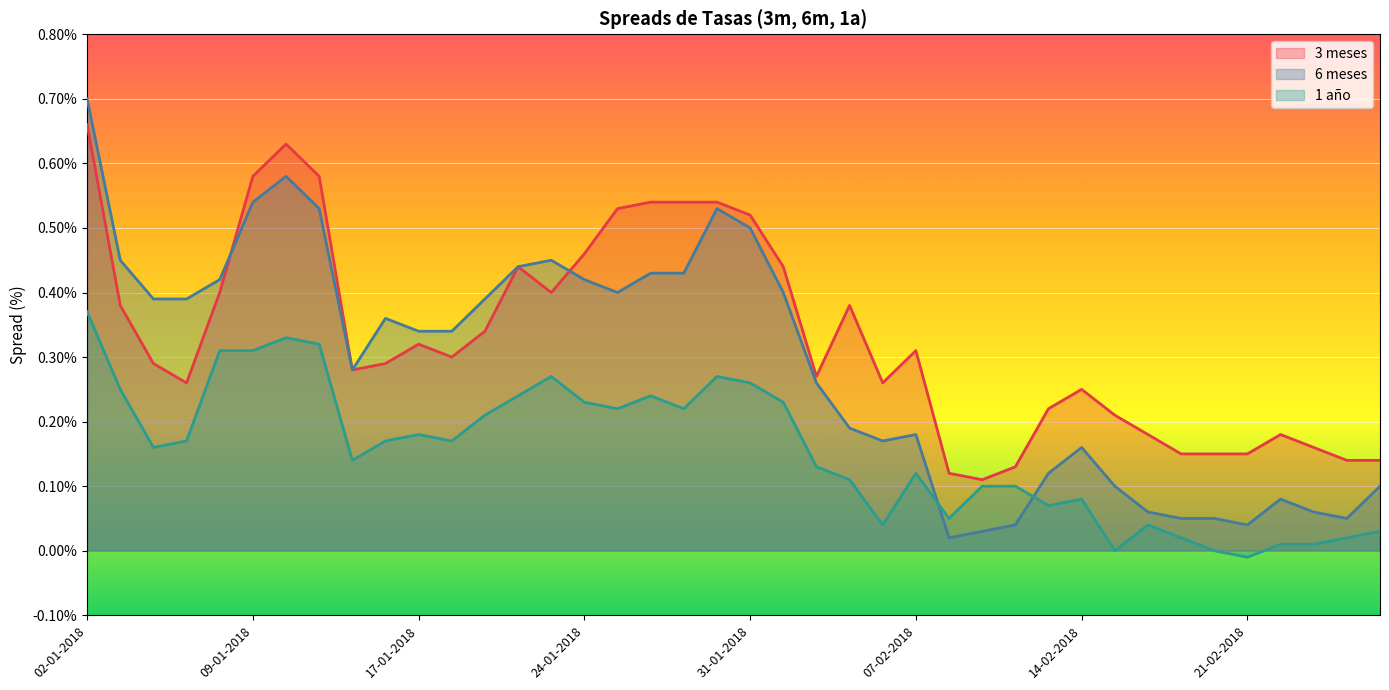

How many lines are shown in the chart?

3